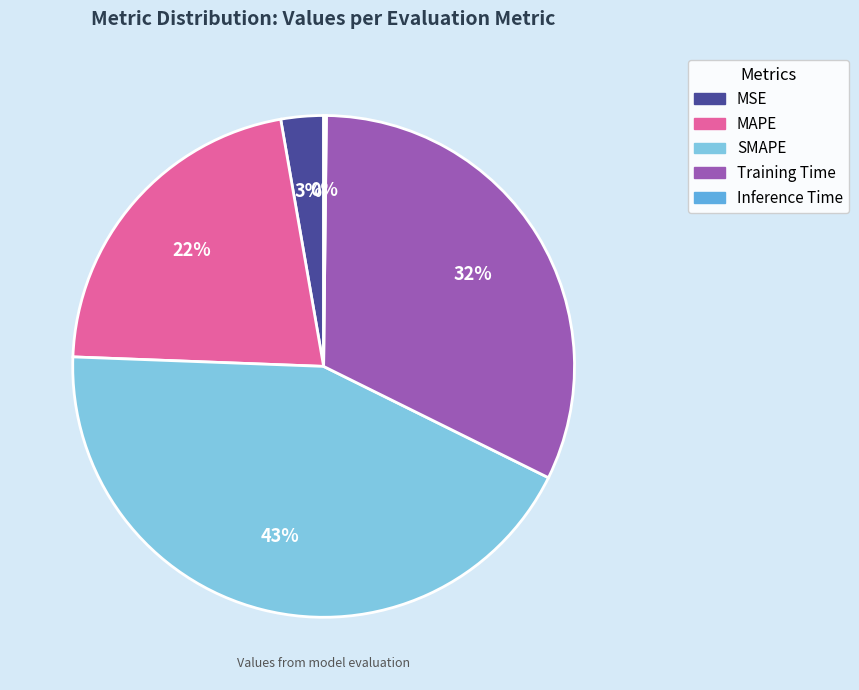

What is the largest slice in the pie chart?

SMAPE